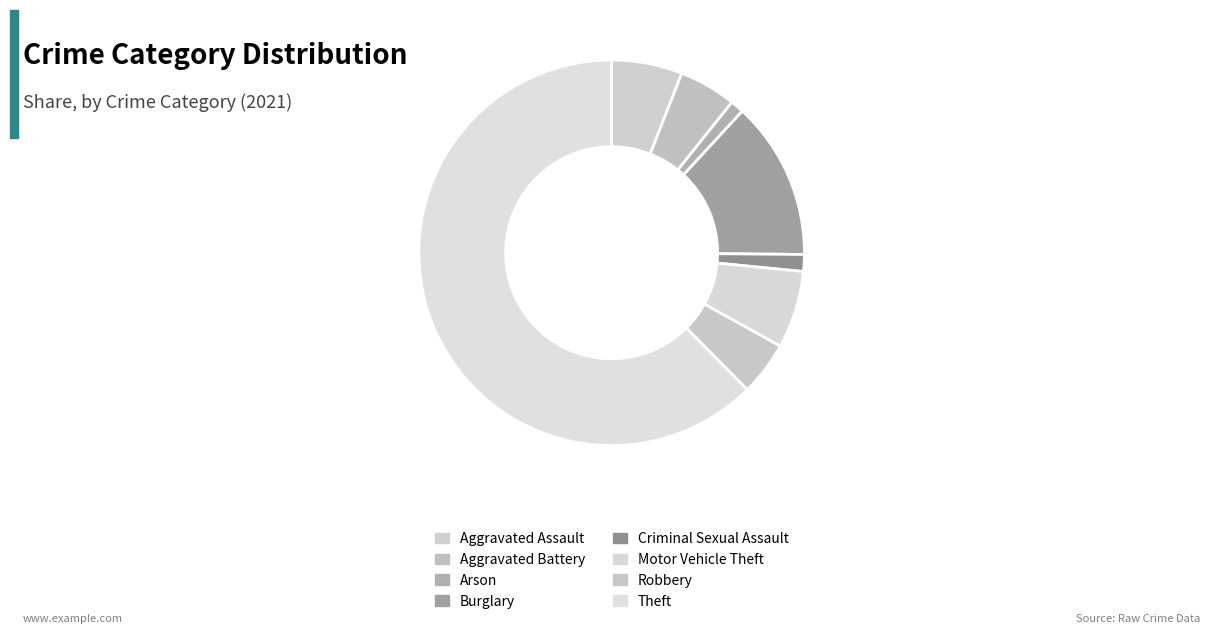

How many segments does this pie chart have?

8